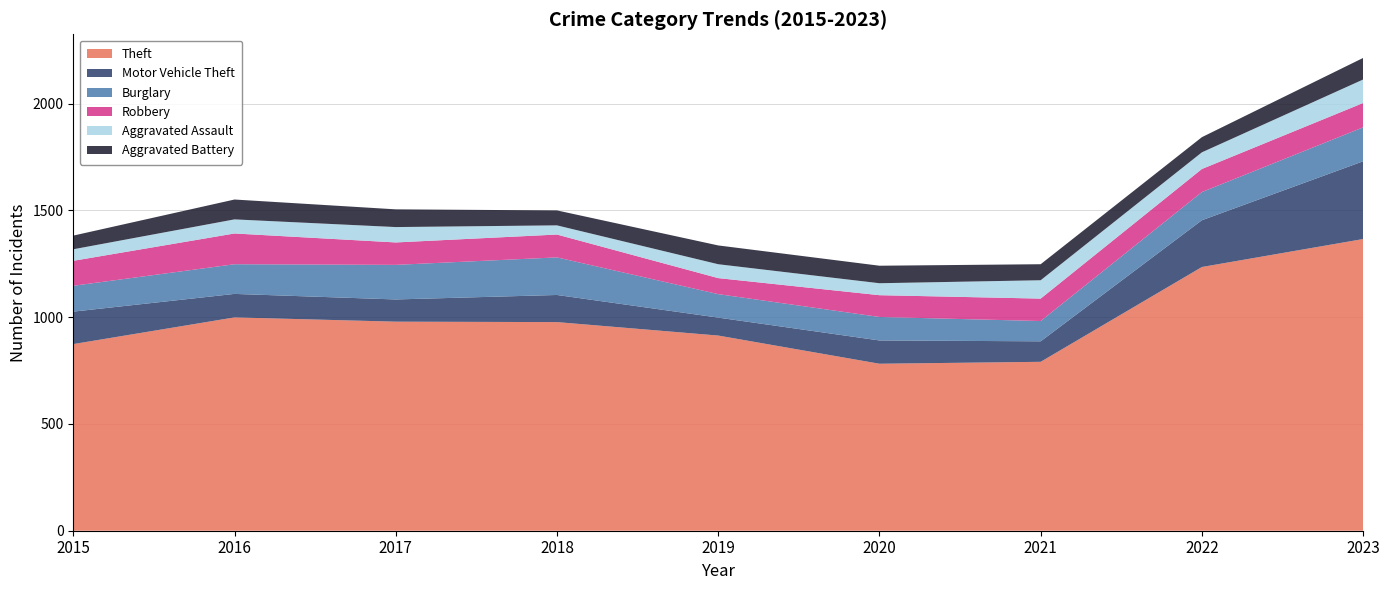

Reading left to right, what are all the values shown in this chart?

Theft: 874	999	979	977	914	782	791	1235	1366
Motor Vehicle Theft: 152	110	104	127	84	109	96	219	364
Burglary: 121	139	162	176	110	110	95	132	159
Robbery: 117	144	105	107	75	102	105	108	114
Aggravated Assault: 54	66	72	43	65	56	86	78	110
Aggravated Battery: 64	93	83	70	88	82	75	71	101